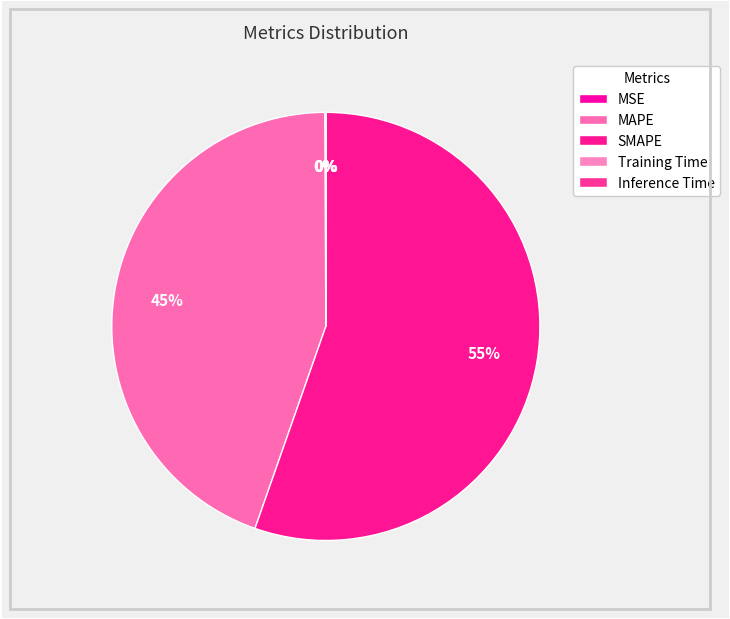

To the nearest percent, what is the average slice percentage?

20%